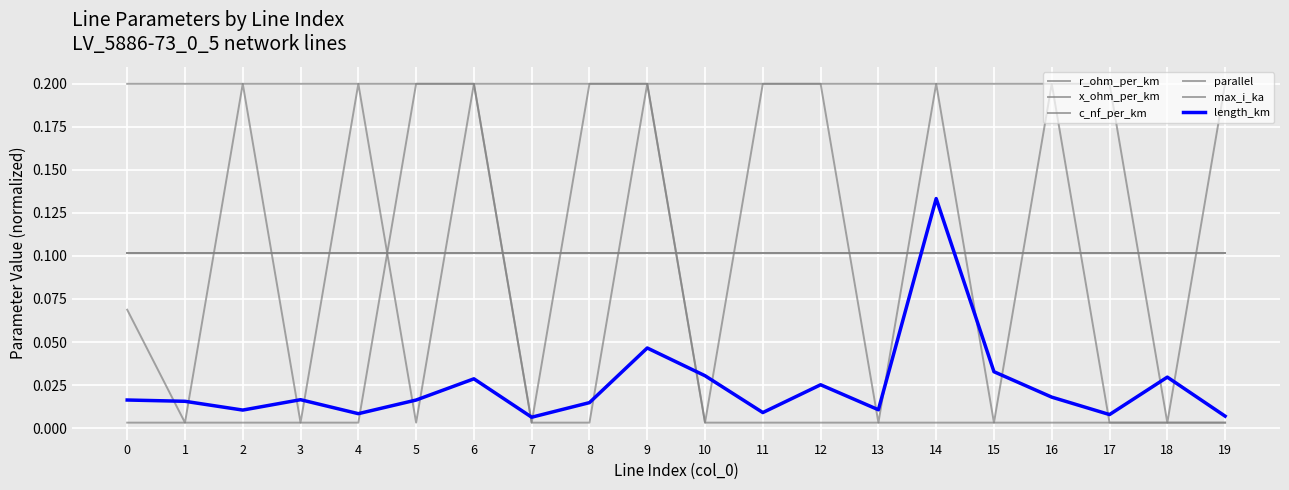

Which series has the widest spread of values?

x_ohm_per_km